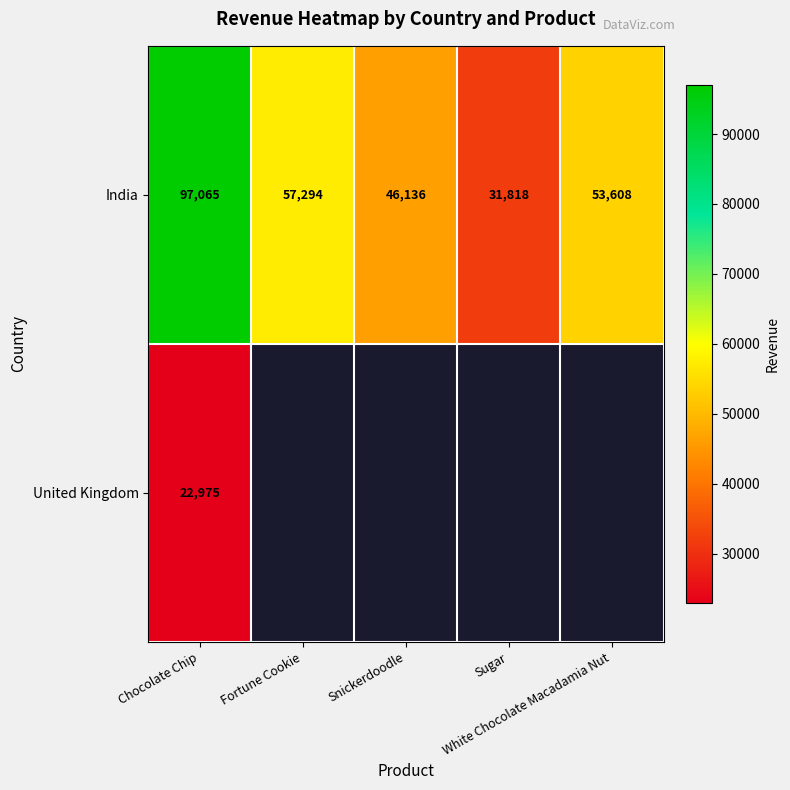

Where is India nearest to the value 64441?

Fortune Cookie